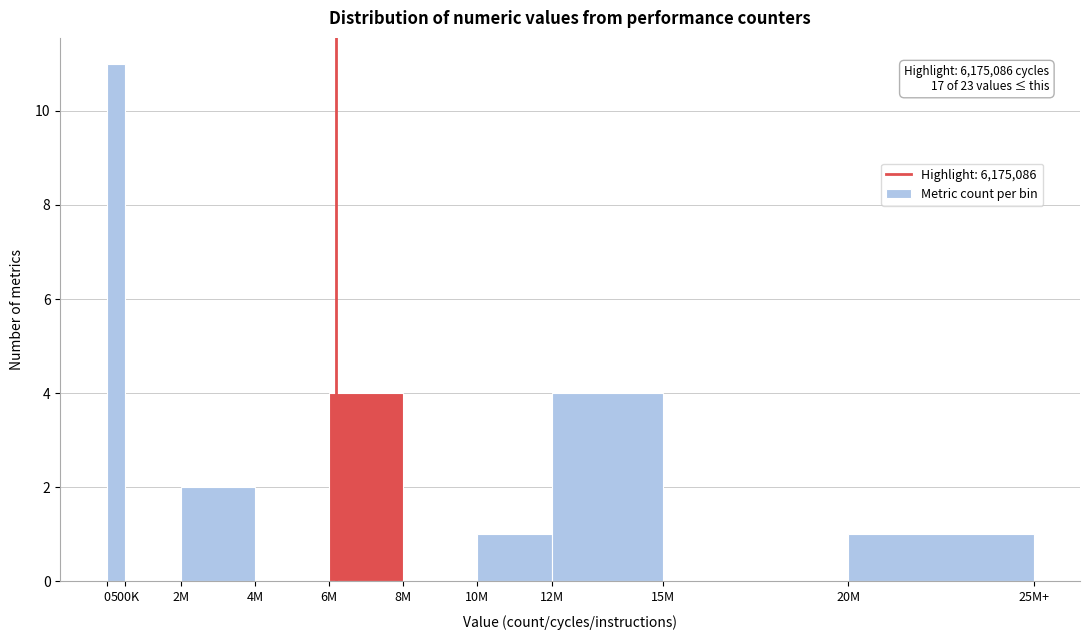

Reading right to left, extract all data points from this chart.

20M=1	15M=0	12M=4	10M=1	8M=0	6M=4	4M=0	2M=2	500K=0	0=11